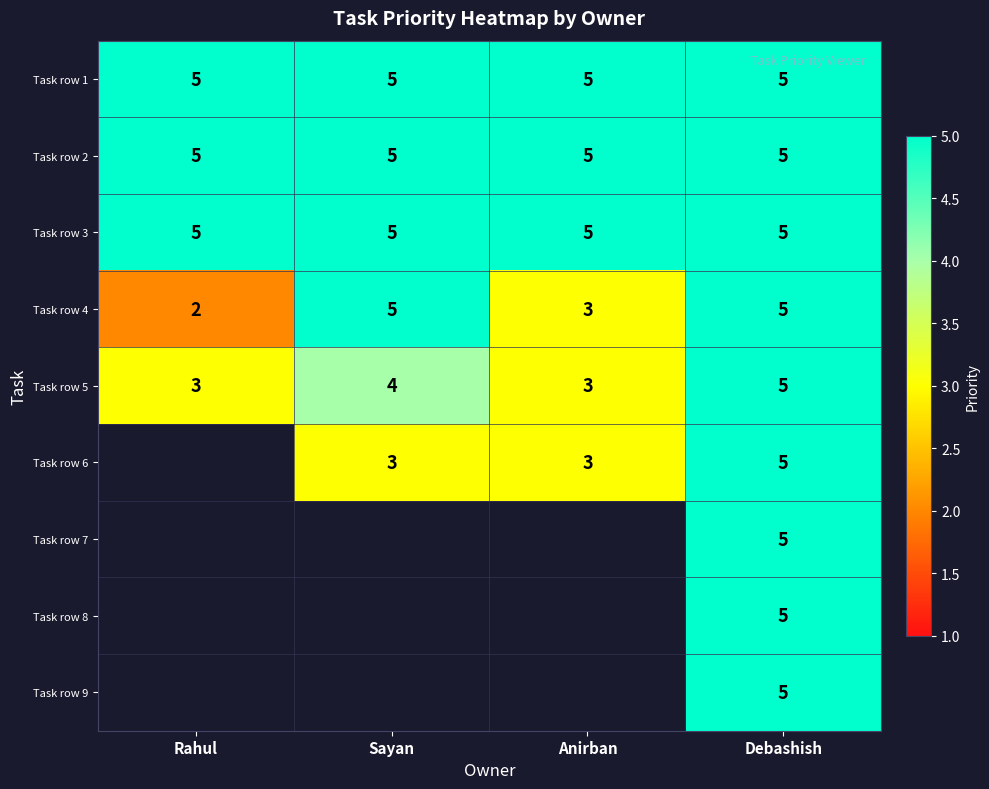

True or false: Task row 5 has a value of 2.5 at Debashish.

False